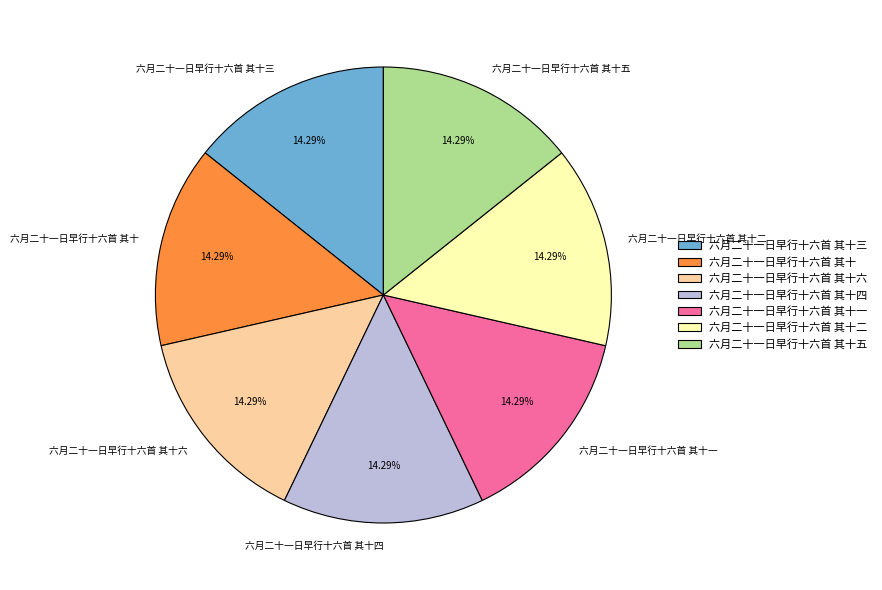

What is the ratio of the value at 六月二十一日早行十六首 其十六 to the value at 六月二十一日早行十六首 其十五?

1.0